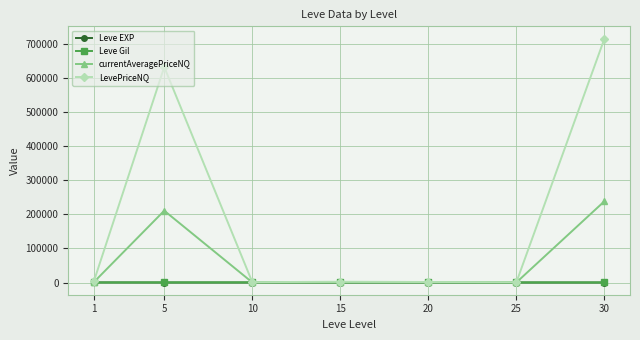

How many interior local valleys does the currentAveragePriceNQ series have?

2